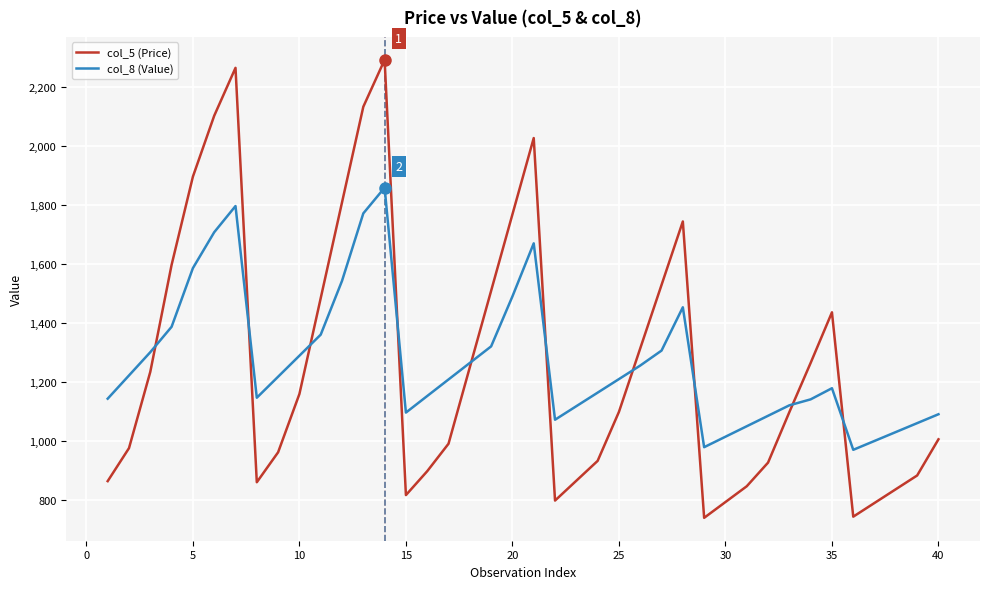

What is the minimum value for col_8 (Value)?

971.0